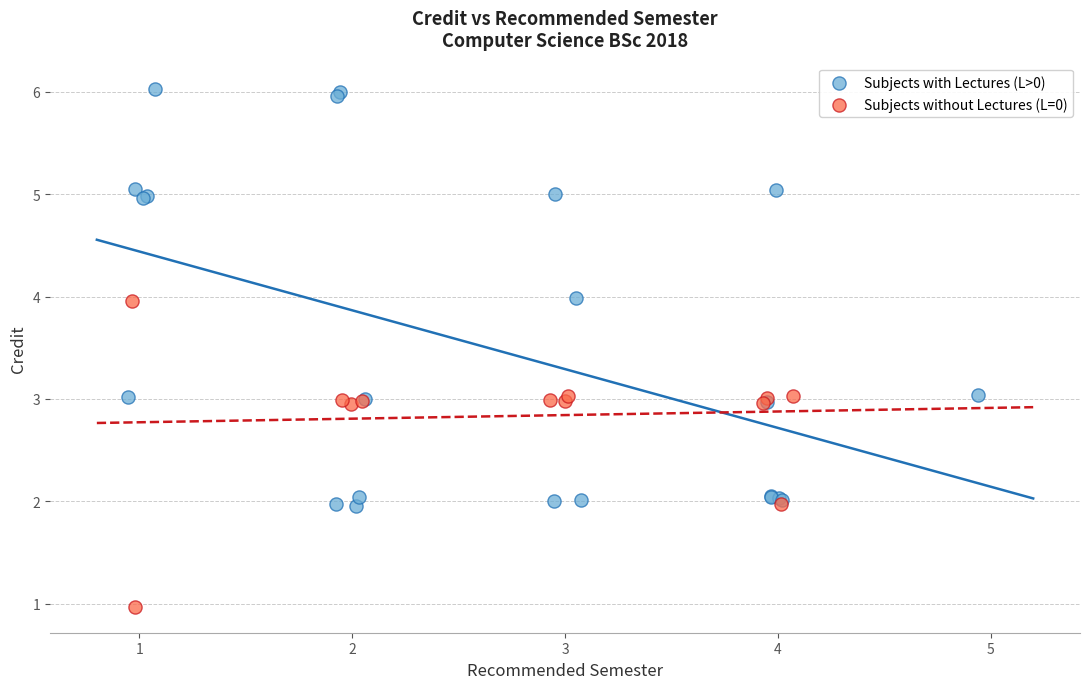

Which series contains the highest Y value?

Subjects with Lectures (L>0)